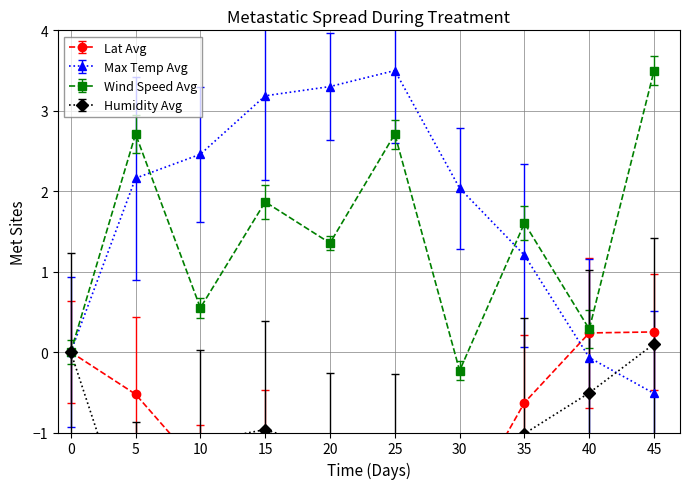

Between which two adjacent categories do Max Temp Avg and Humidity Avg first intersect?

40 and 45